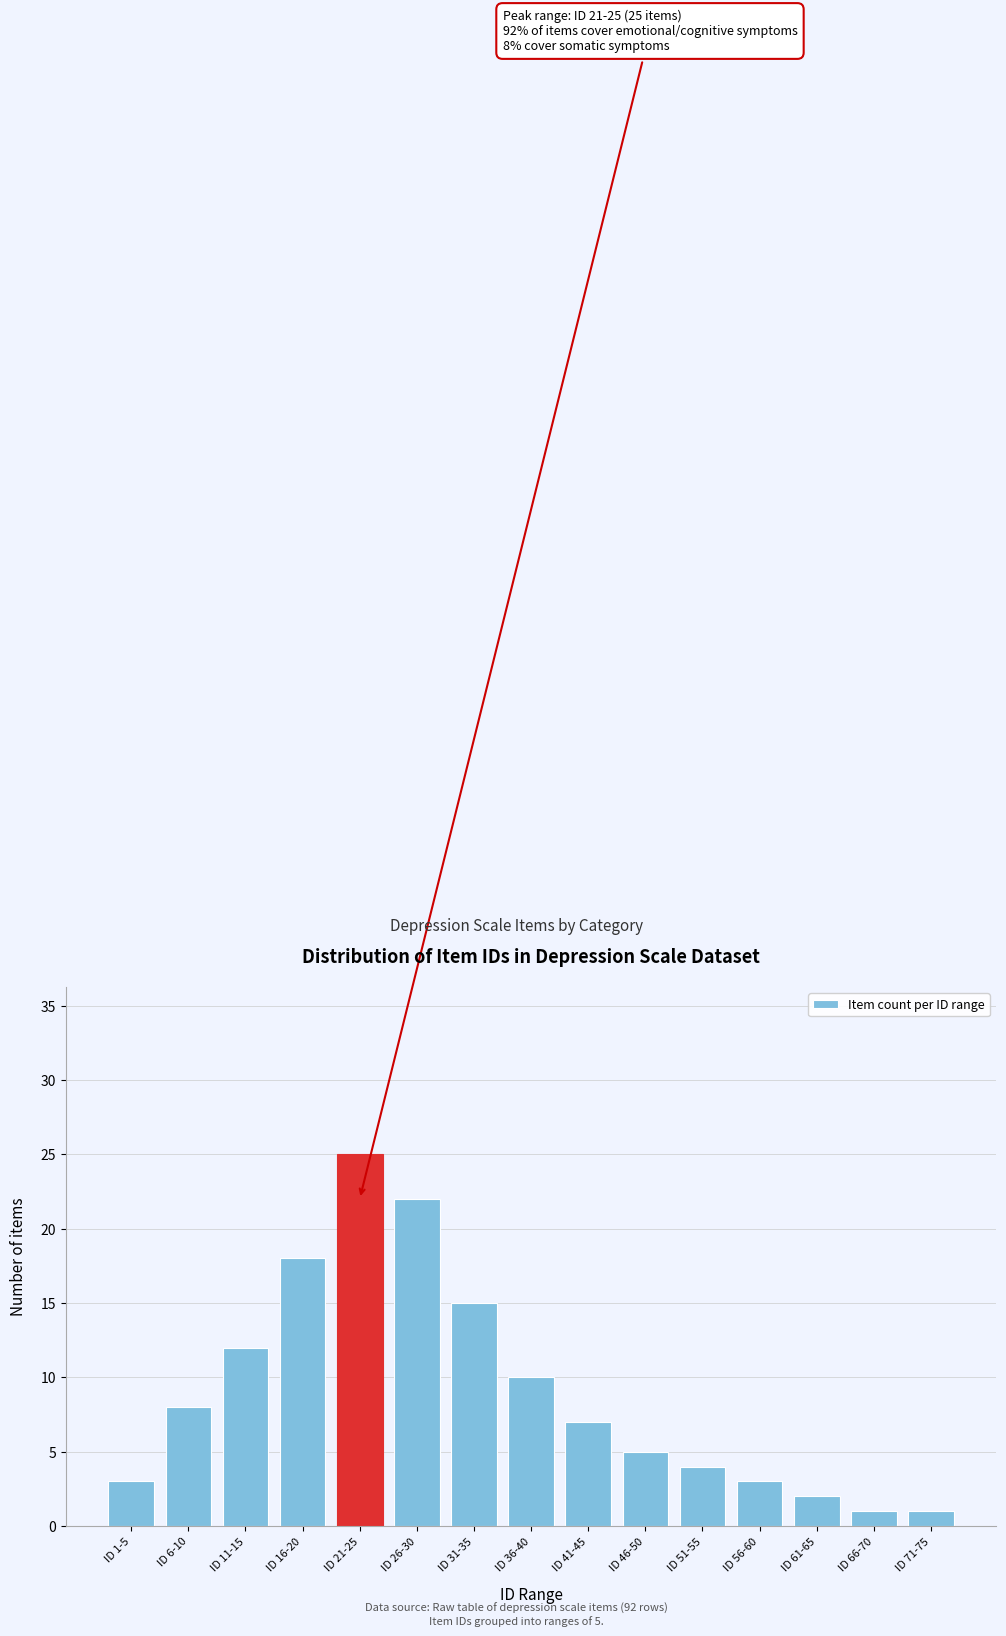

Reading right to left, list all the values displayed in this chart.

ID 71-75=1	ID 66-70=1	ID 61-65=2	ID 56-60=3	ID 51-55=4	ID 46-50=5	ID 41-45=7	ID 36-40=10	ID 31-35=15	ID 26-30=22	ID 21-25=25	ID 16-20=18	ID 11-15=12	ID 6-10=8	ID 1-5=3